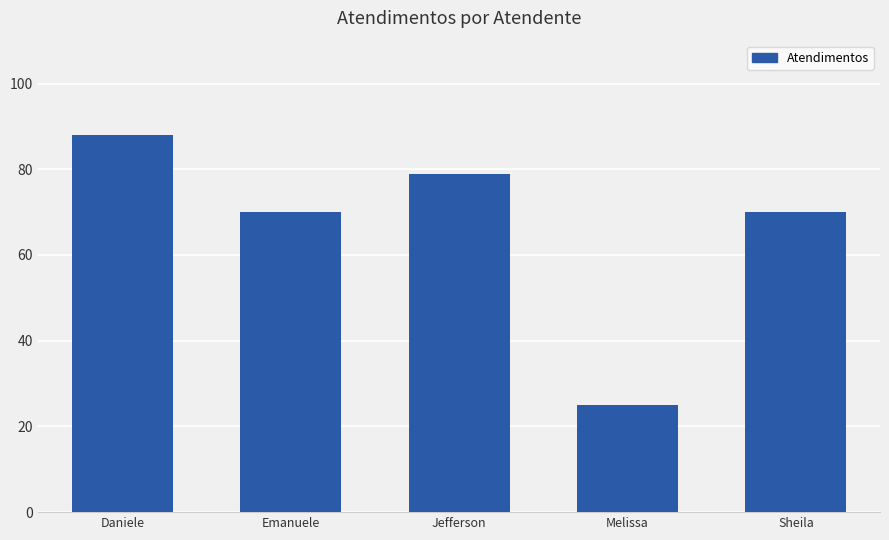

What is the difference between the values at Sheila and Melissa?

45